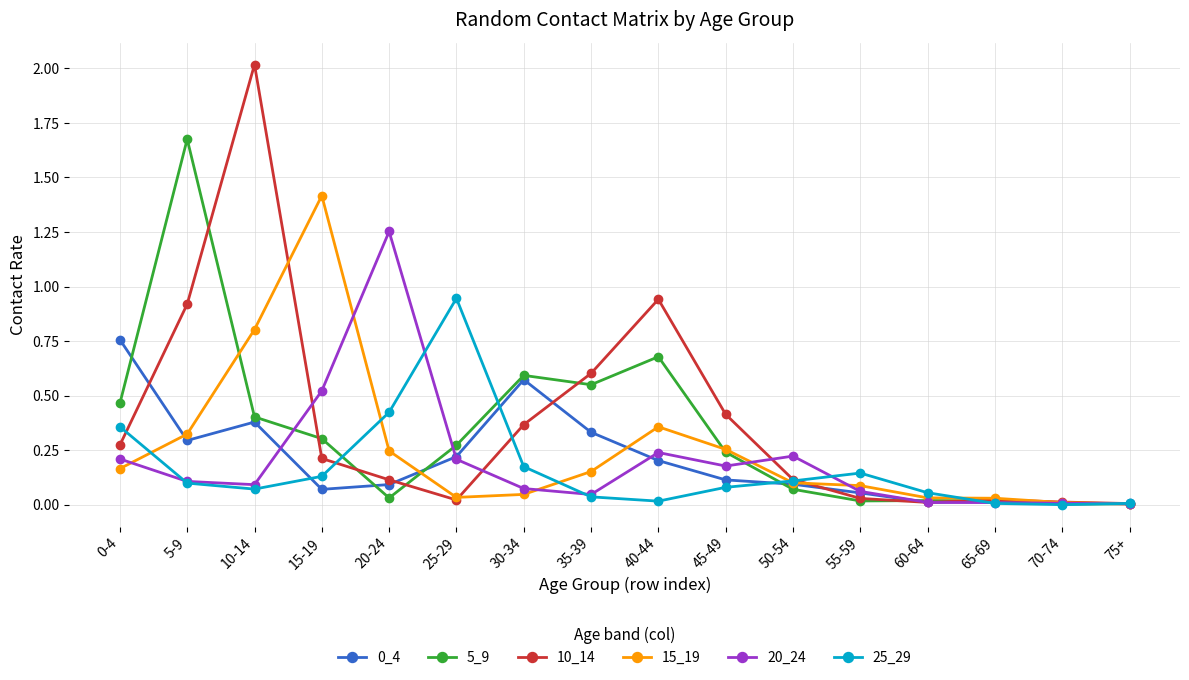

Where is the first local minimum for 10_14?

25-29